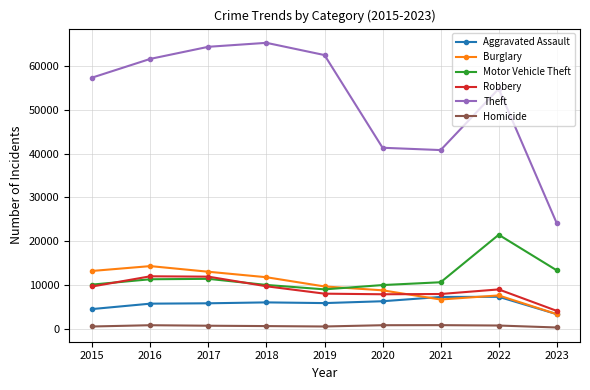

Is the value of Aggravated Assault at 2018 greater than the value of Burglary at 2022?

No